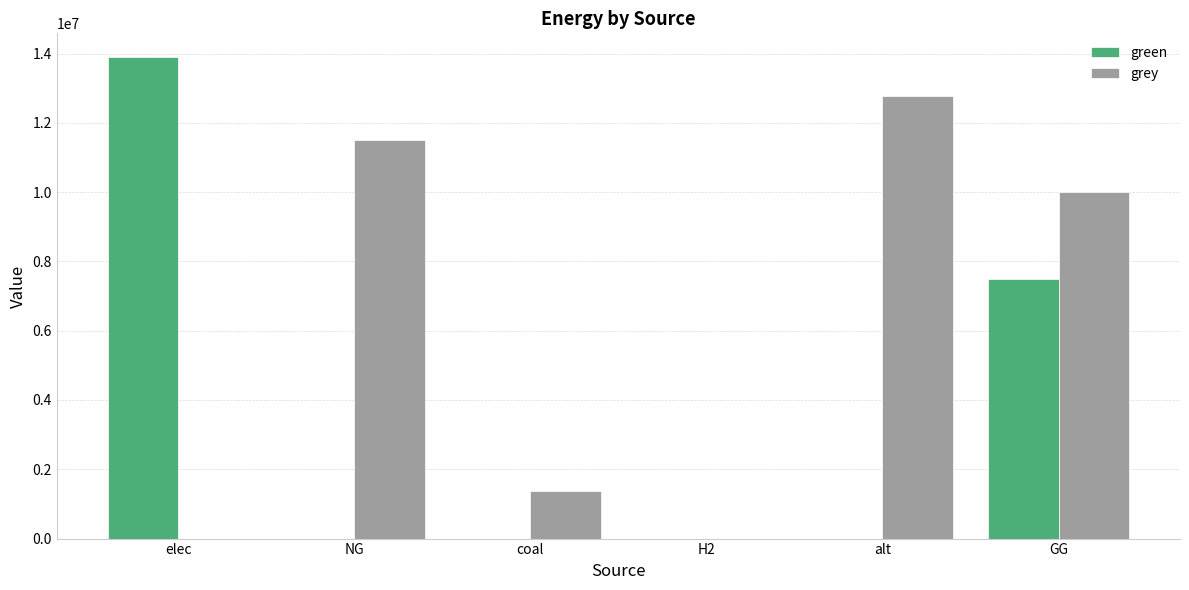

Are the bars horizontal?

No